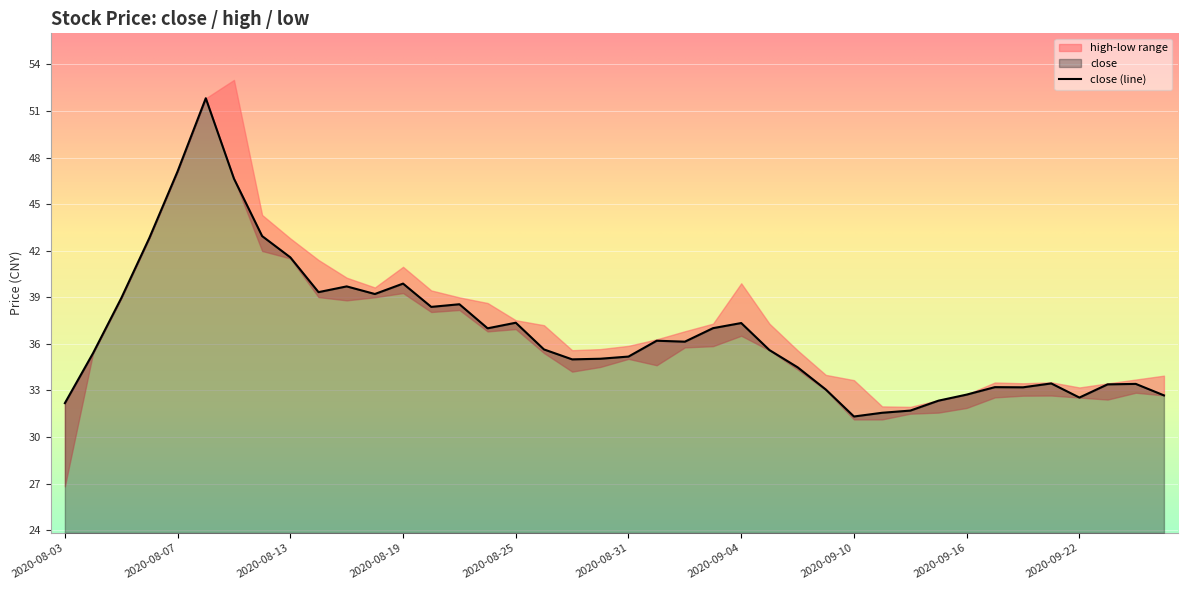

What is the value of the close point at the 27th from the left?

34.5